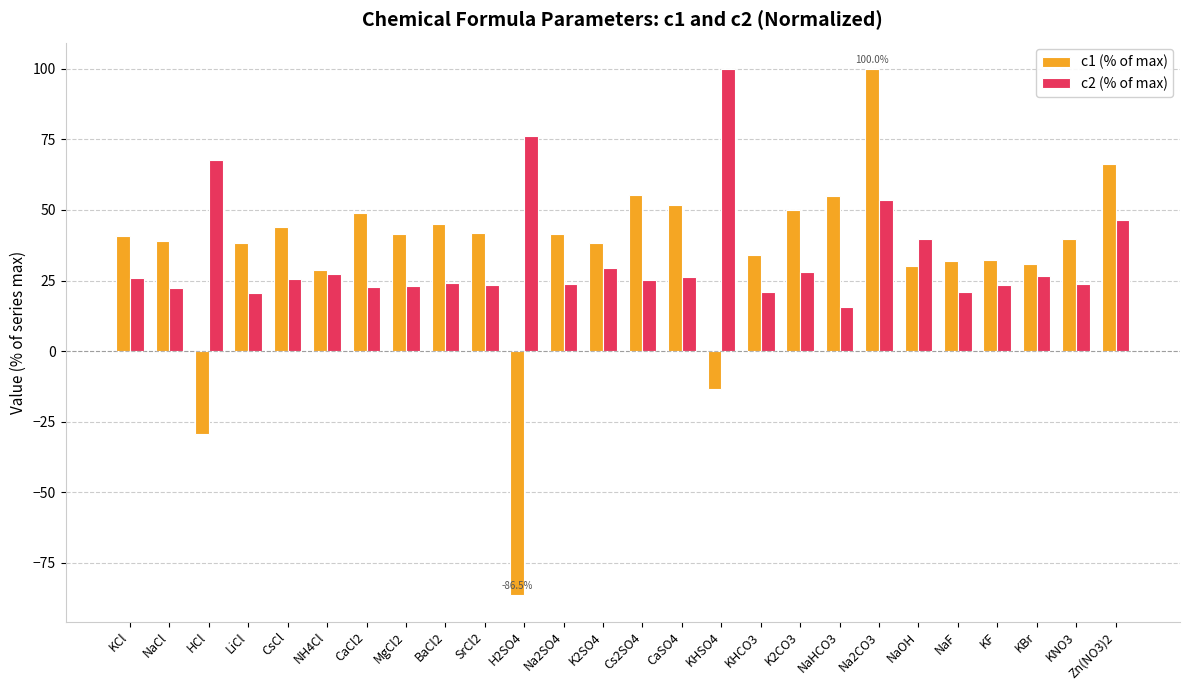

Is the value of c2 (% of max) at NaCl greater than the value of c1 (% of max) at LiCl?

No